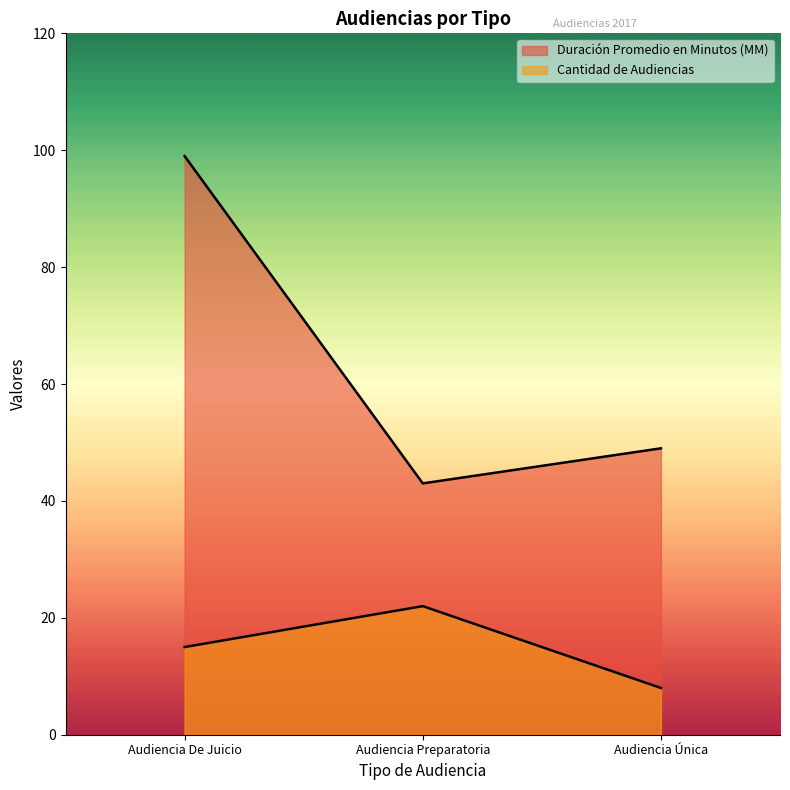

Reading left to right, extract all data points from this chart.

Duración Promedio en Minutos (MM): Audiencia De Juicio=99	Audiencia Preparatoria=43	Audiencia Única=49
Cantidad de Audiencias: Audiencia De Juicio=15	Audiencia Preparatoria=22	Audiencia Única=8